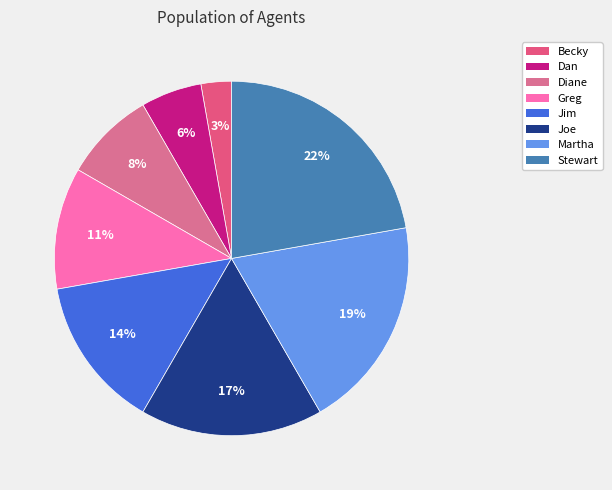

The Stewart slice represents 22% of the pie. True or false?

True